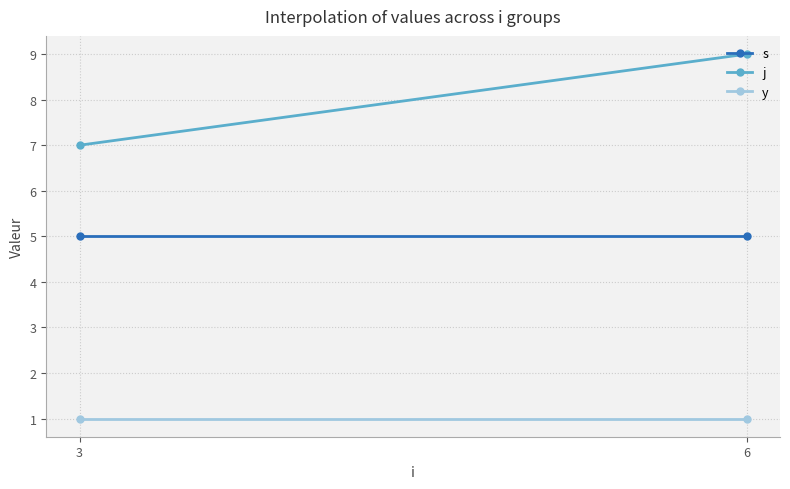

At which label does j reach its minimum?

3